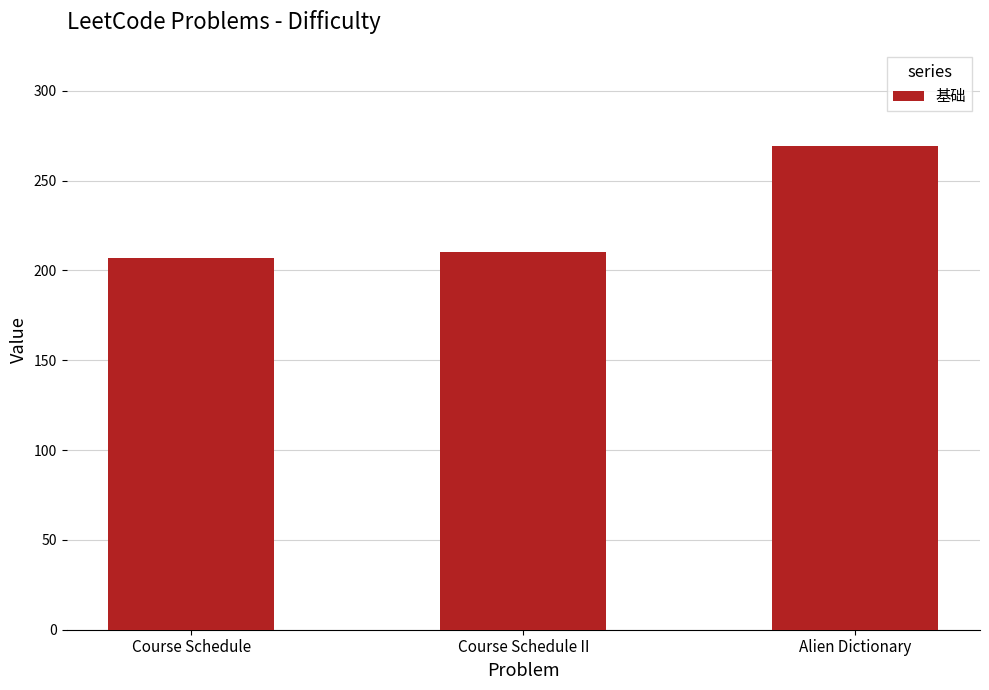

What position from the left is Course Schedule?

1